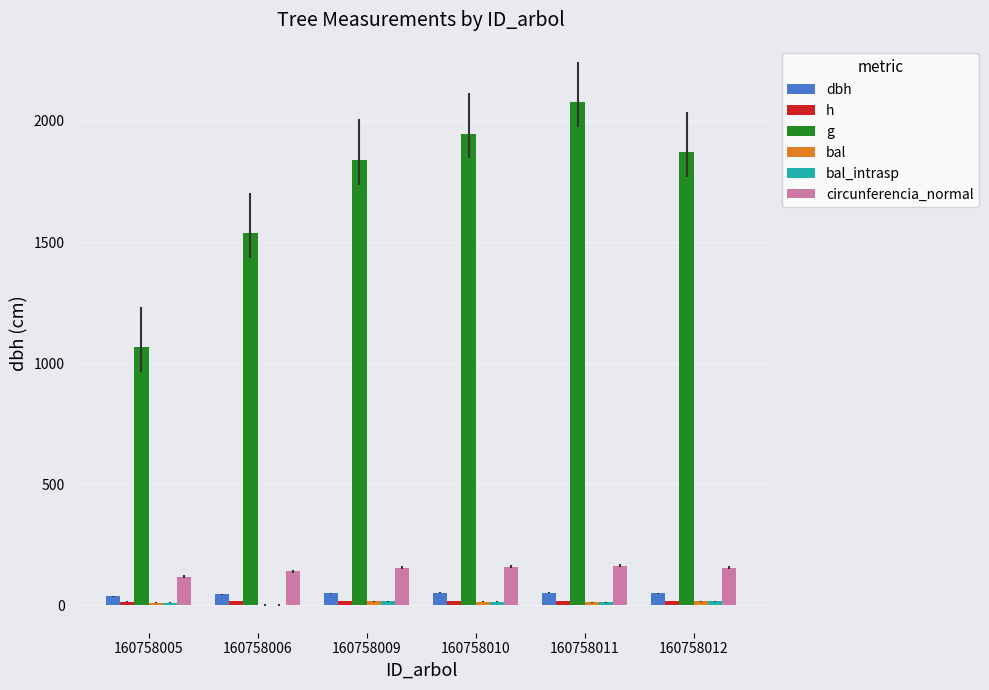

What is the approximate value of bal at 160758010?

14.2